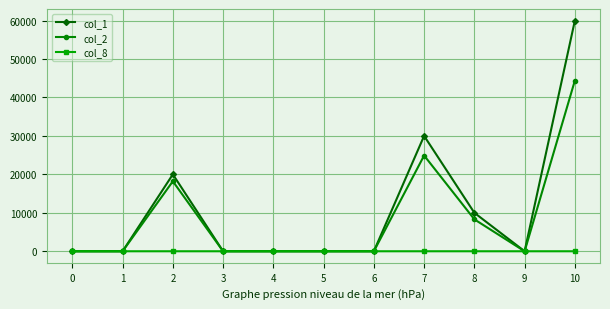

At which category is the sum across all series the highest?

10